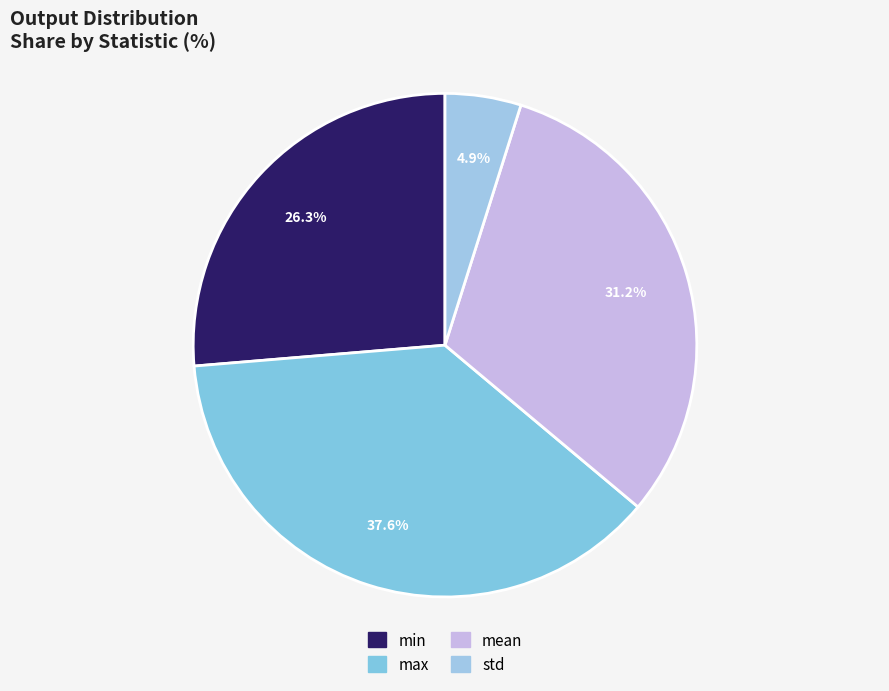

True or false: max accounts for 38% of the total.

True